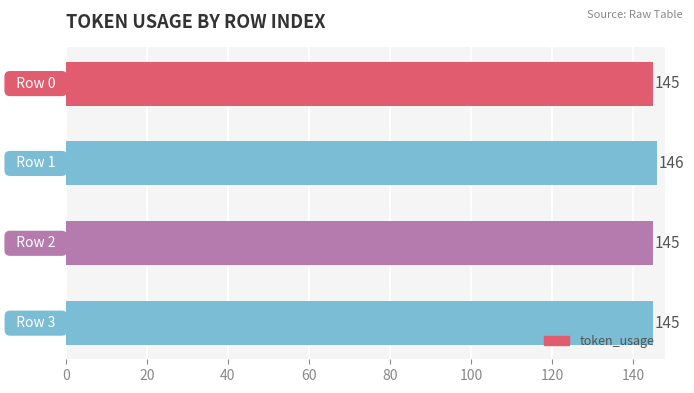

What is the average value?

145